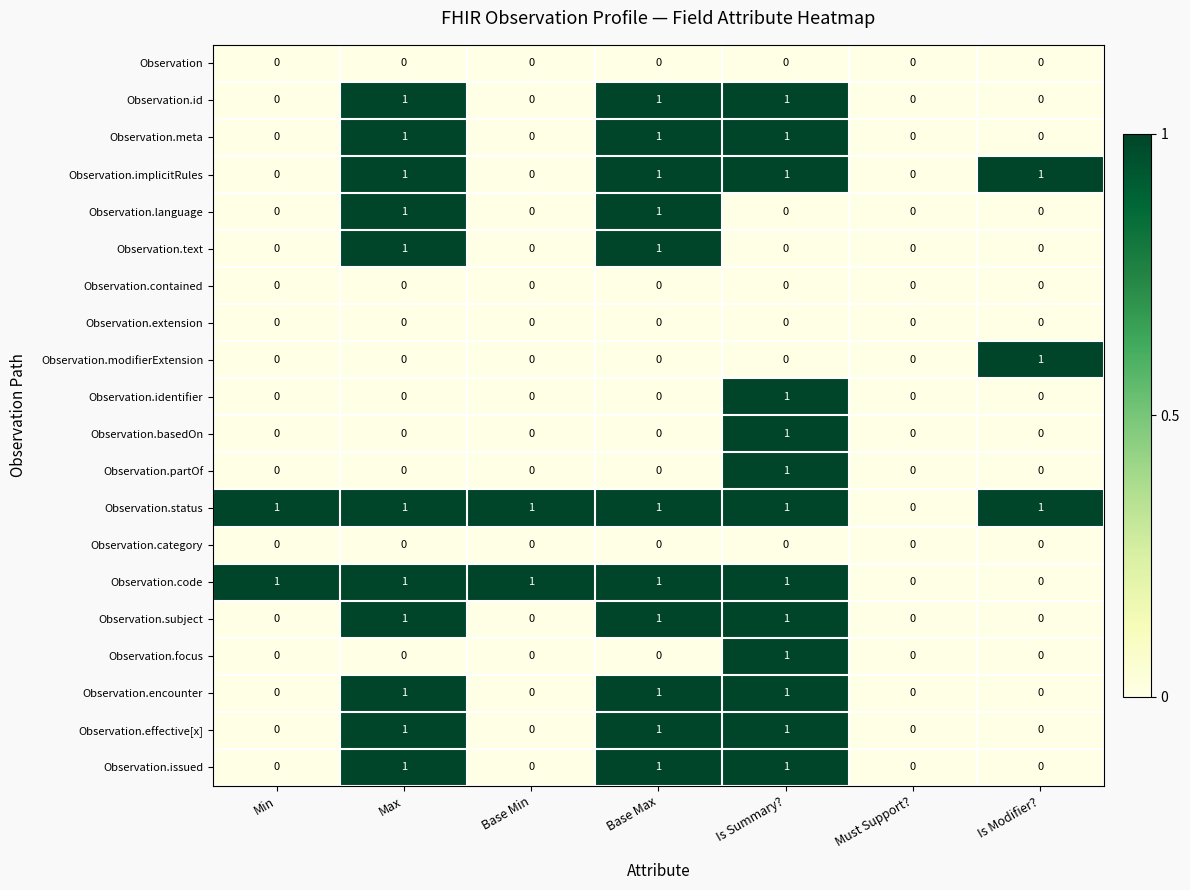

At which category is the sum across all series the highest?

Is Summary?